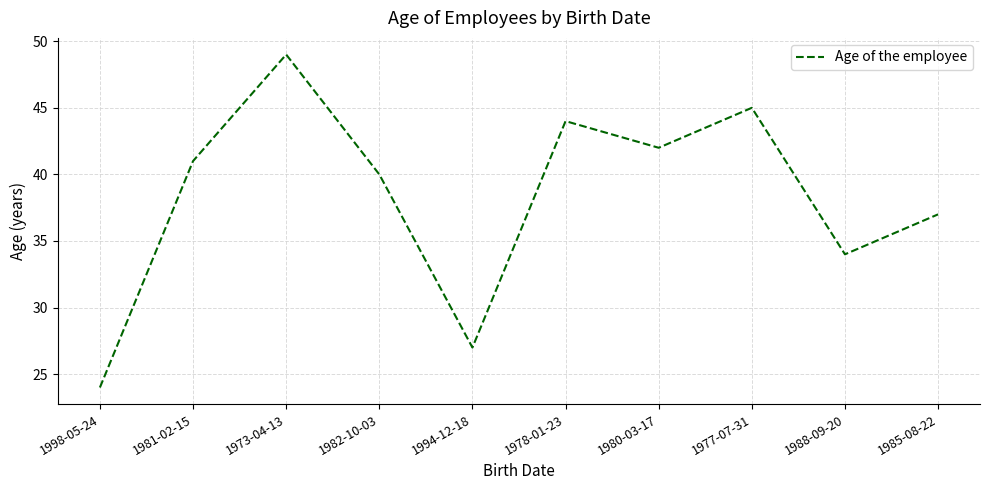

Is this an area chart (filled region under the line)?

No